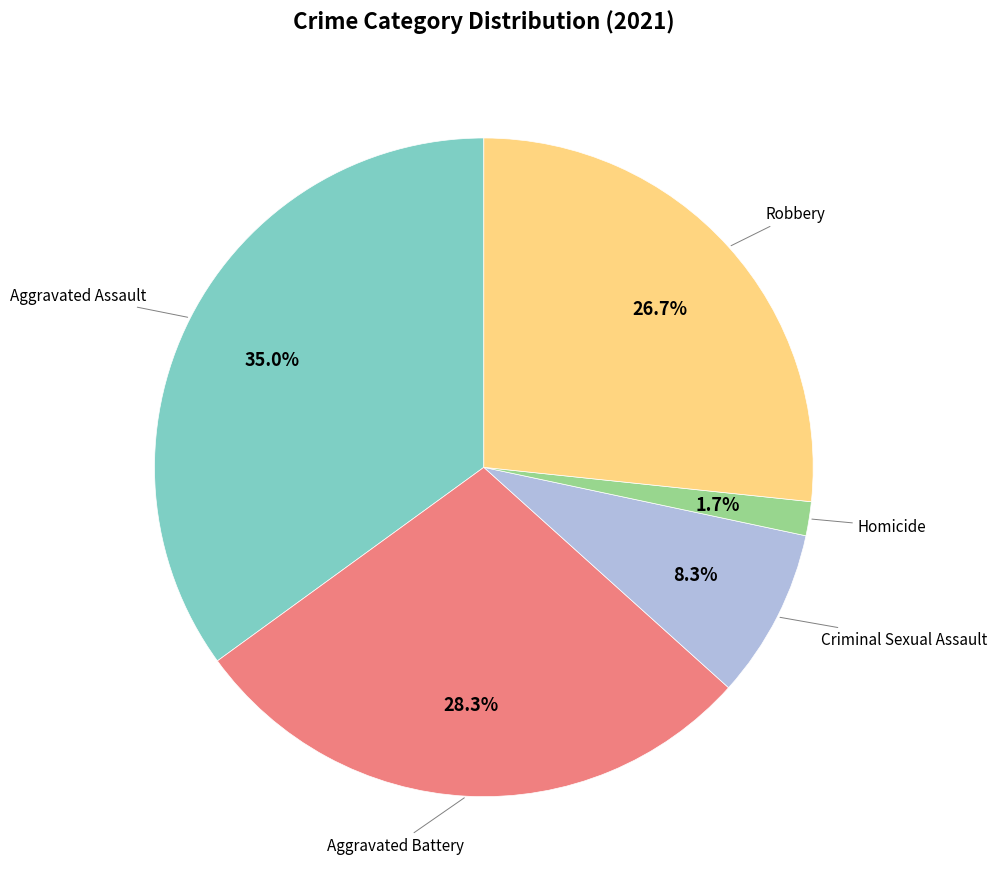

Is there a majority slice in this chart?

No